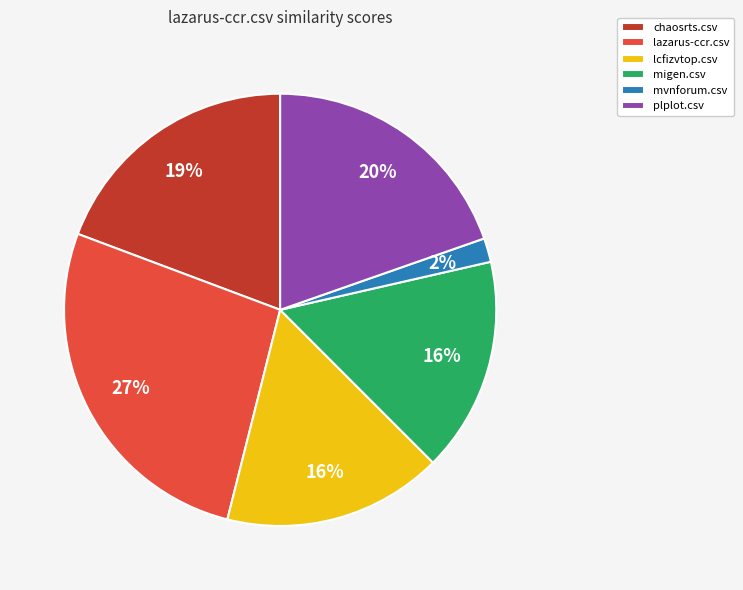

The lazarus-ccr.csv slice represents 27% of the pie. True or false?

True